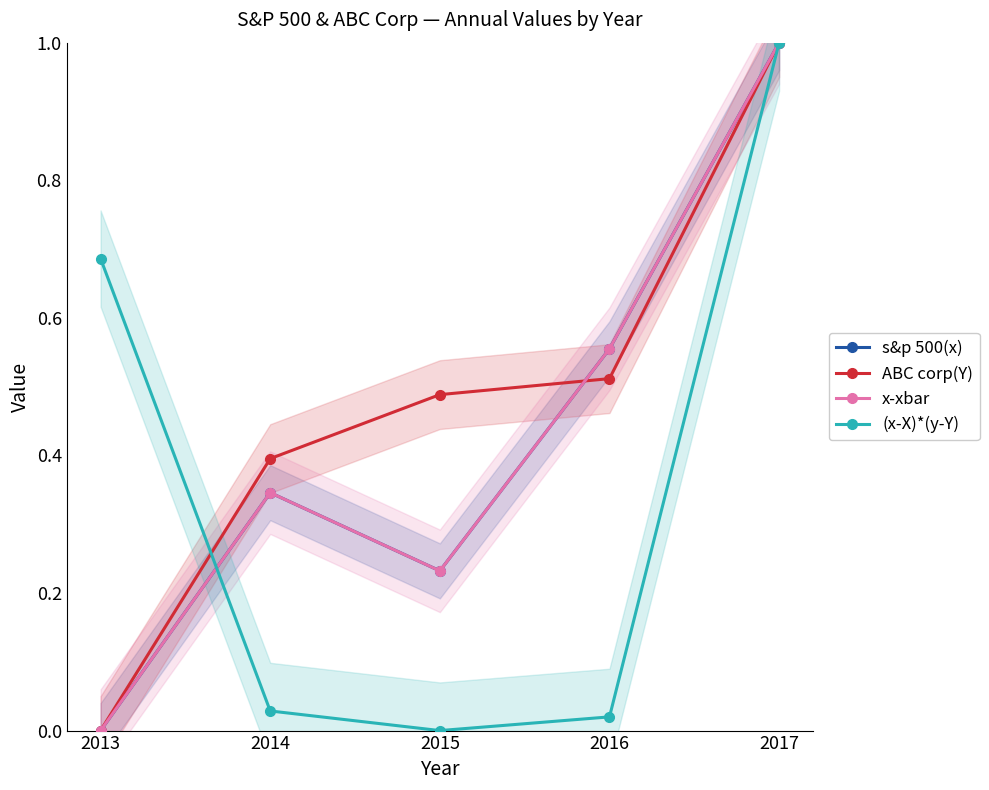

True or false: s&p 500(x) and x-xbar cross at least once.

False